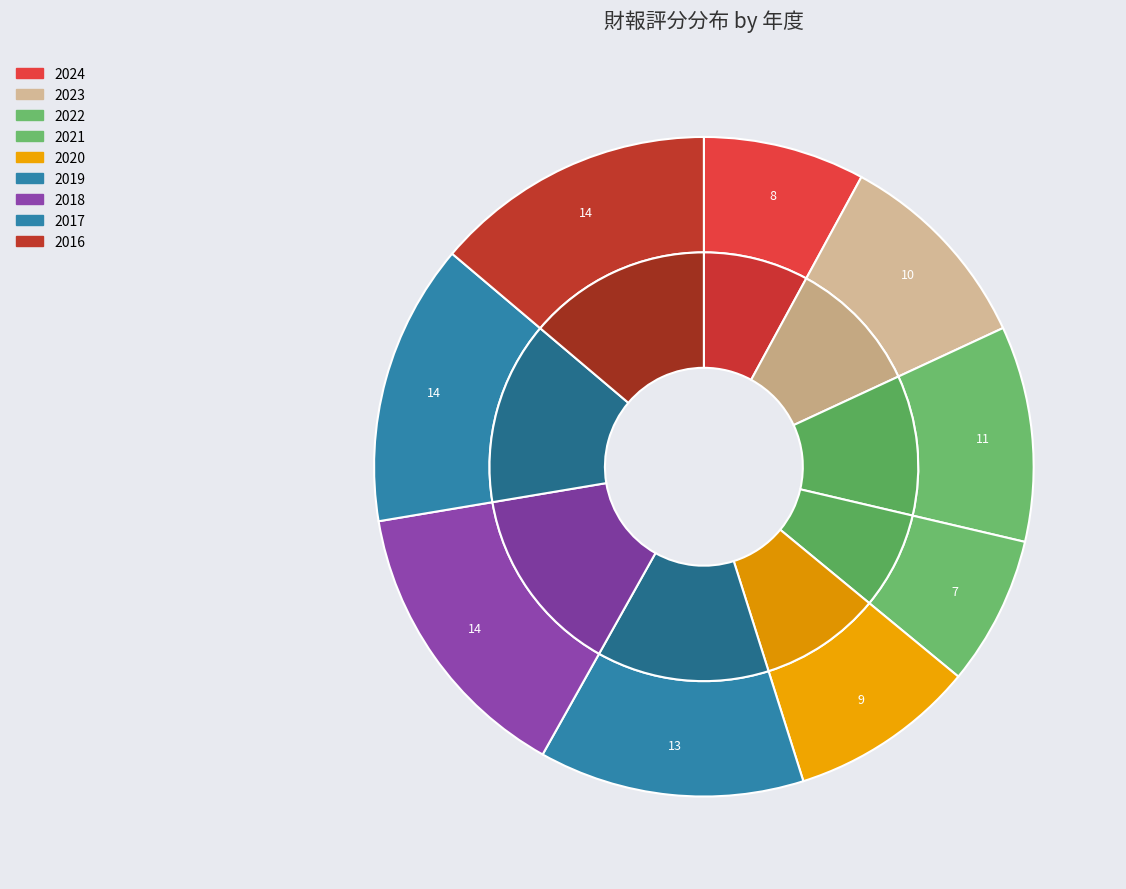

What is the ratio of the value at 2016 to the value at 2022?

1.3